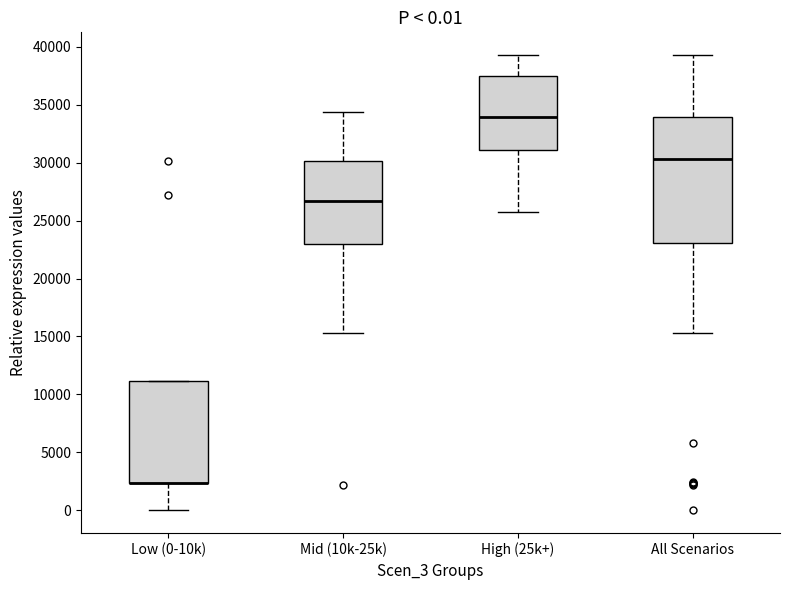

Which box is the tallest, from its lower edge to its upper edge?

All Scenarios